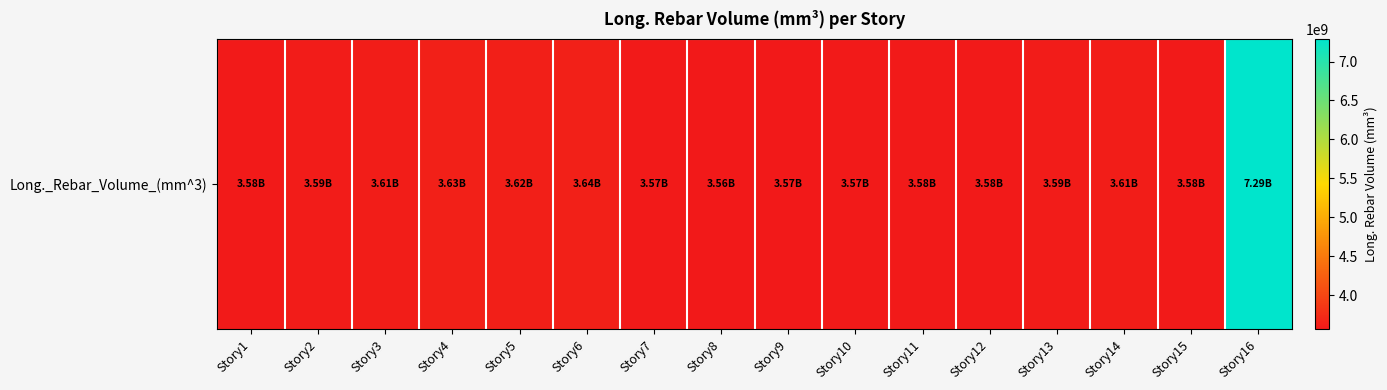

True or false: the data shows 885450183.7 at Story2.

False